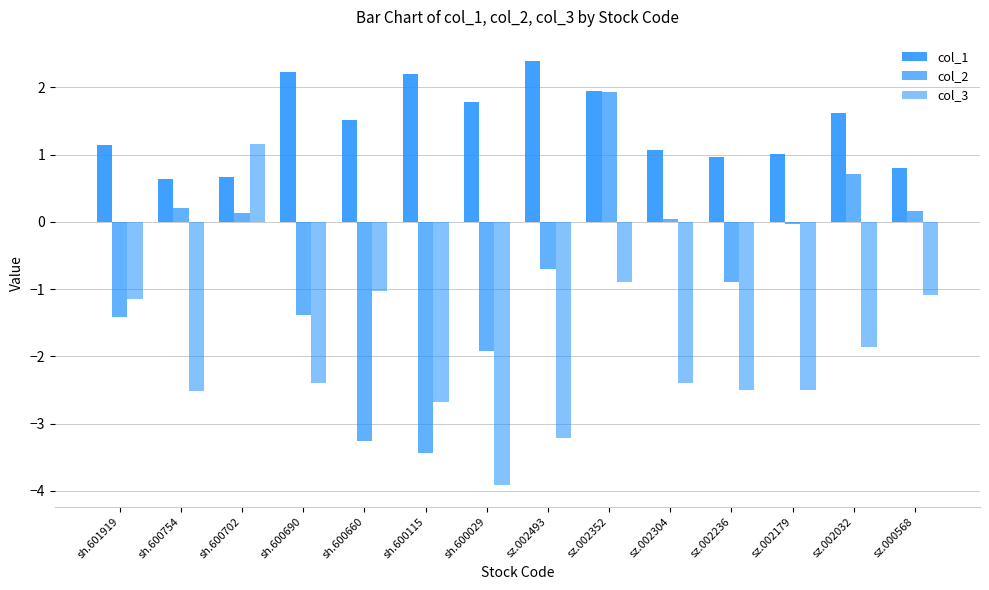

Which has a higher value, sh.600029 or sh.600690?

sh.600690